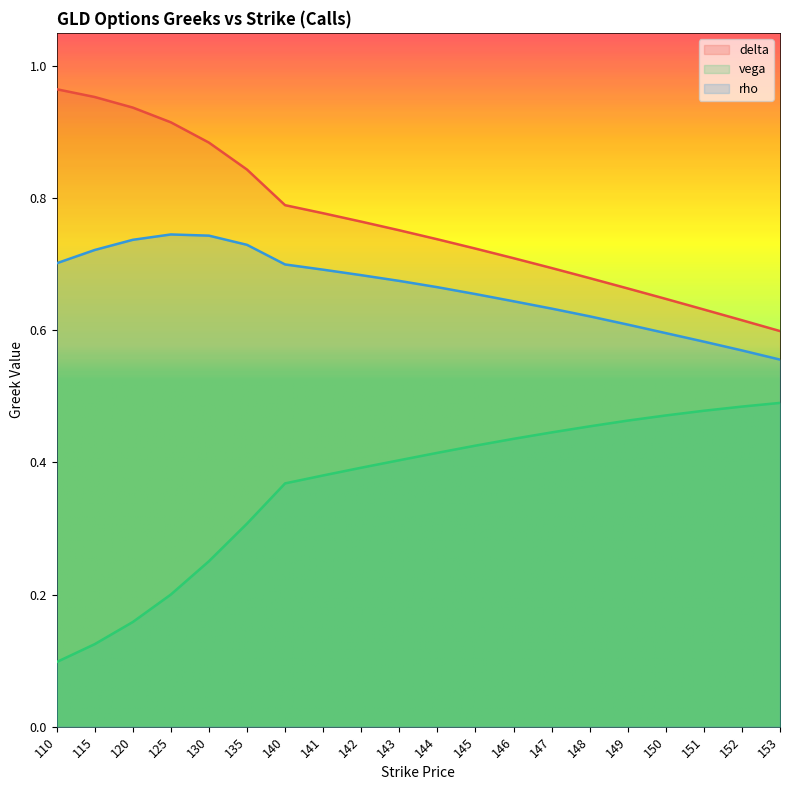

Reading right to left, list all the values displayed in this chart.

delta: 0.6	0.6	0.6	0.6	0.7	0.7	0.7	0.7	0.7	0.7	0.8	0.8	0.8	0.8	0.8	0.9	0.9	0.9	1.0	1.0
vega: 0.5	0.5	0.5	0.5	0.5	0.5	0.4	0.4	0.4	0.4	0.4	0.4	0.4	0.4	0.3	0.3	0.2	0.2	0.1	0.1
rho: 0.6	0.6	0.6	0.6	0.6	0.6	0.6	0.6	0.7	0.7	0.7	0.7	0.7	0.7	0.7	0.7	0.7	0.7	0.7	0.7